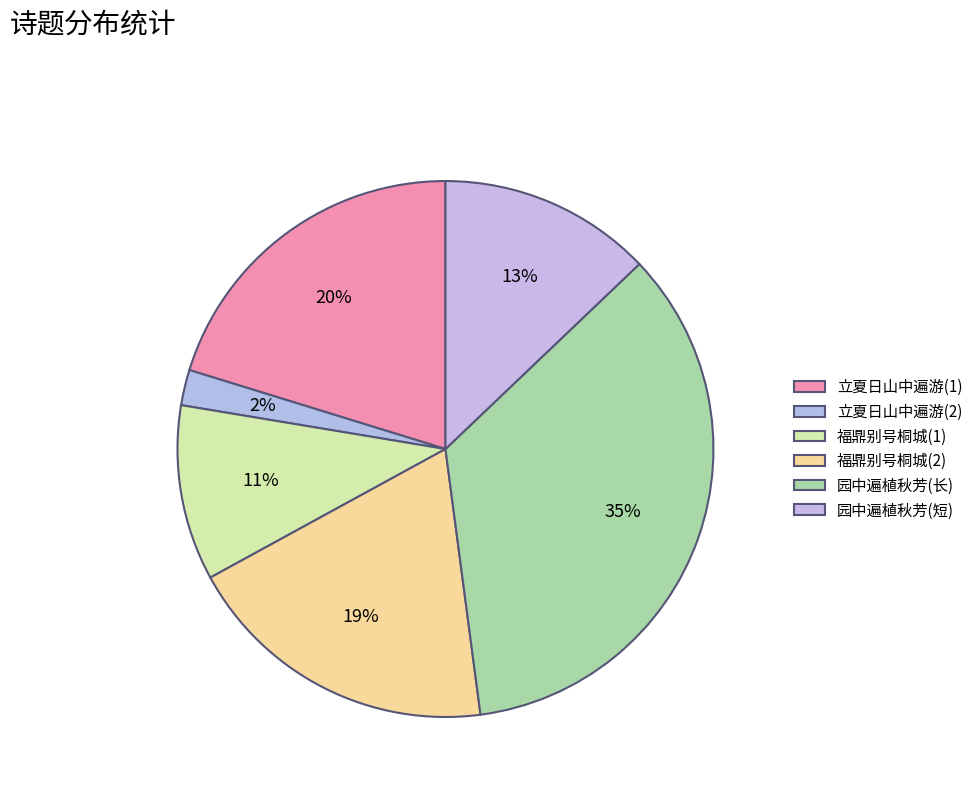

How many slices are in this pie chart?

6